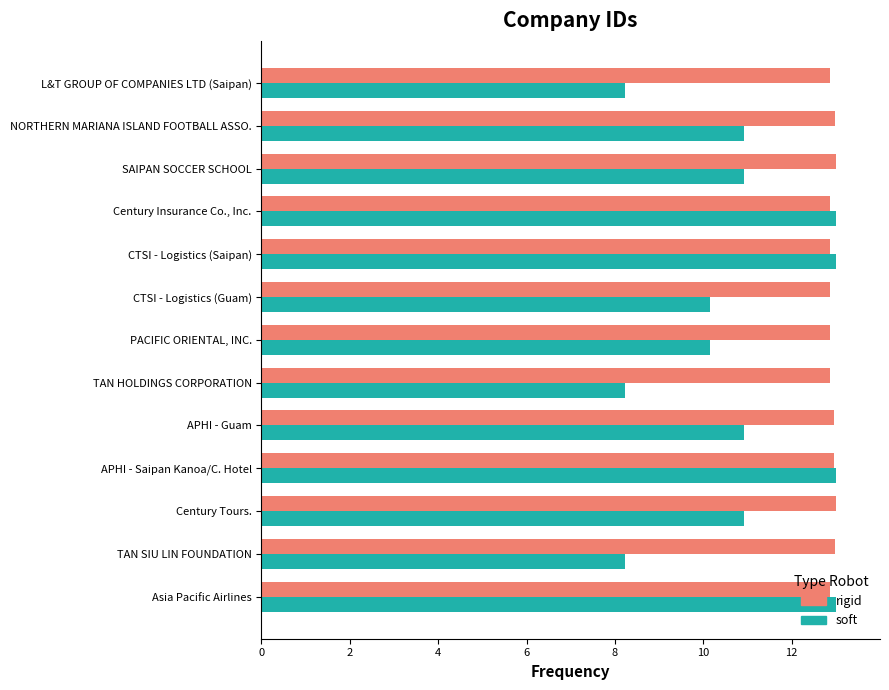

What is the sum of all soft values?

140.7